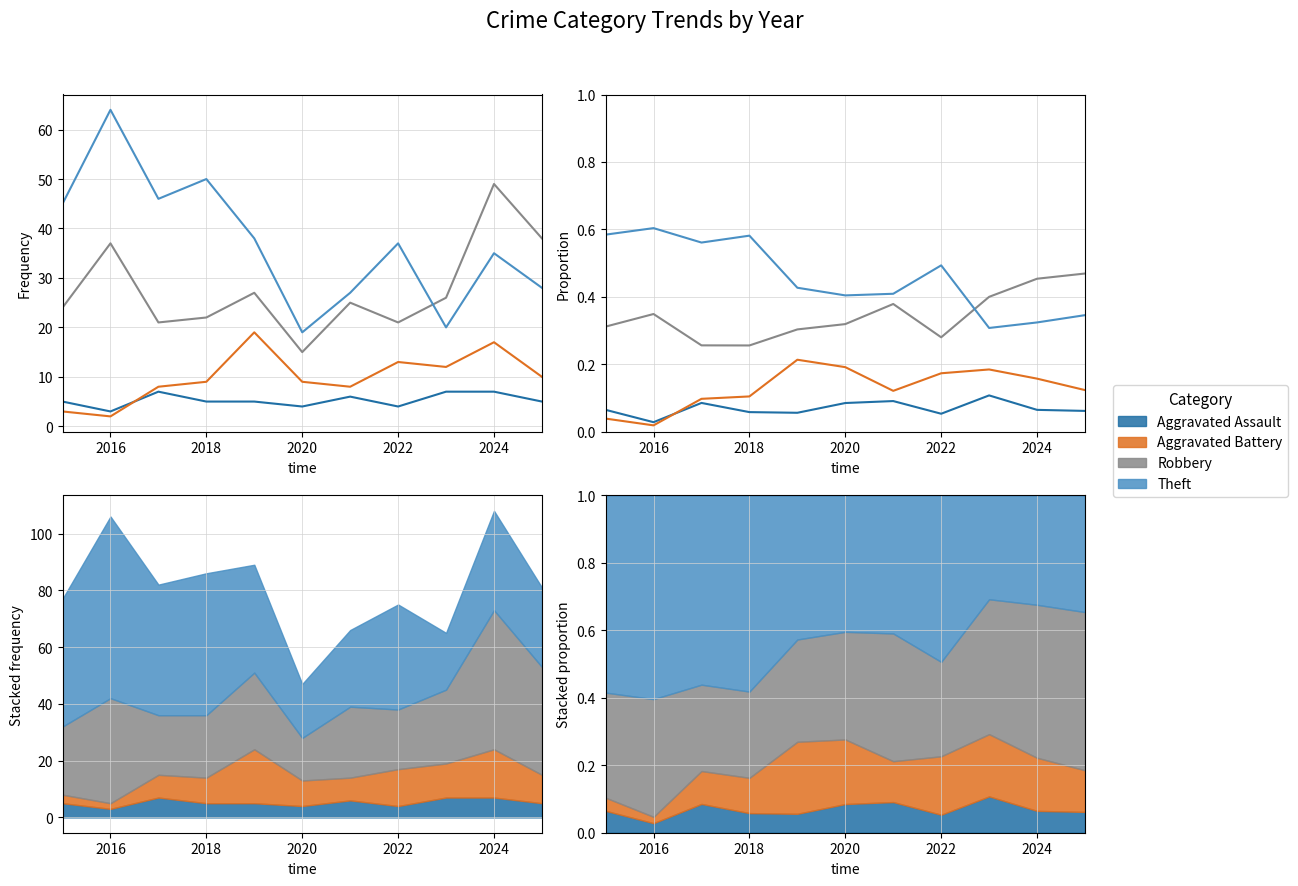

At which label does Theft reach its peak?

2016